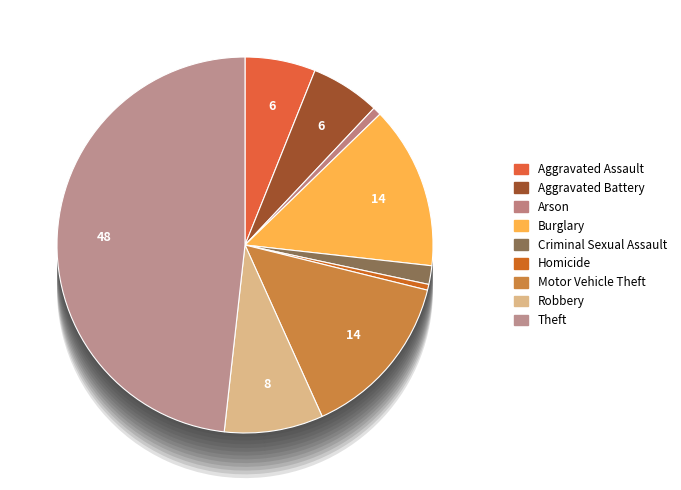

Rank the categories by value from lowest to highest.

Homicide, Arson, Criminal Sexual Assault, Aggravated Battery, Aggravated Assault, Robbery, Burglary, Motor Vehicle Theft, Theft